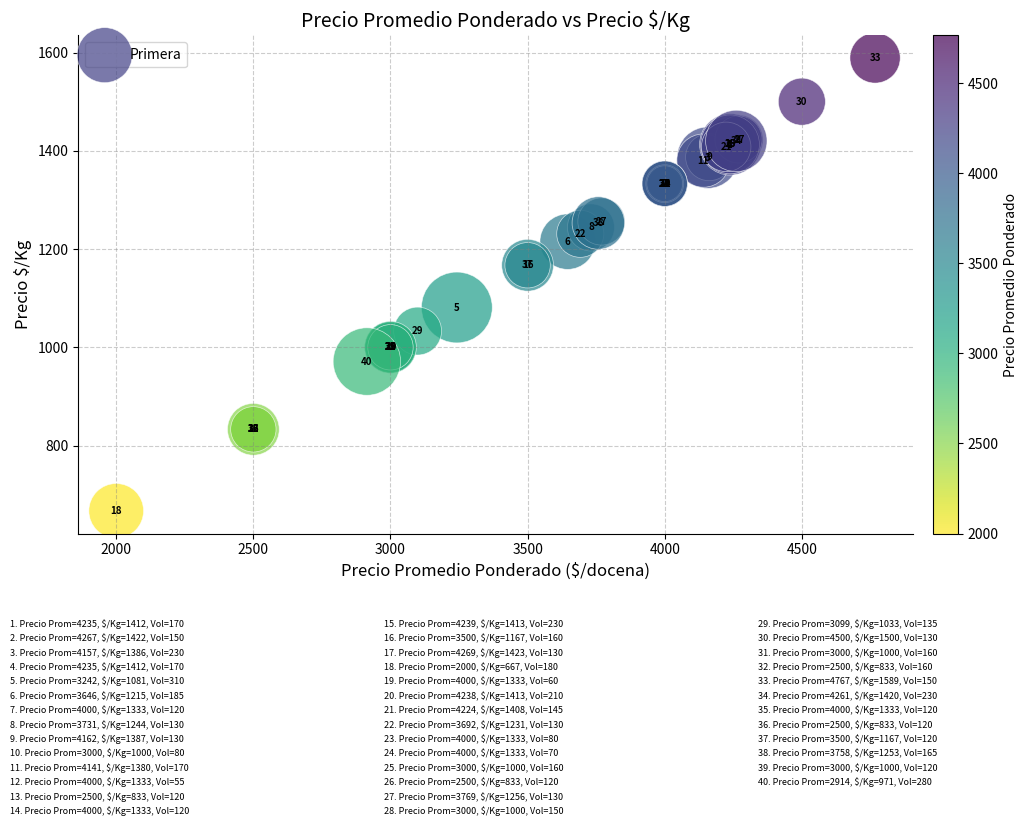

What Y value in the scatter plot is closest to 1128?

1167